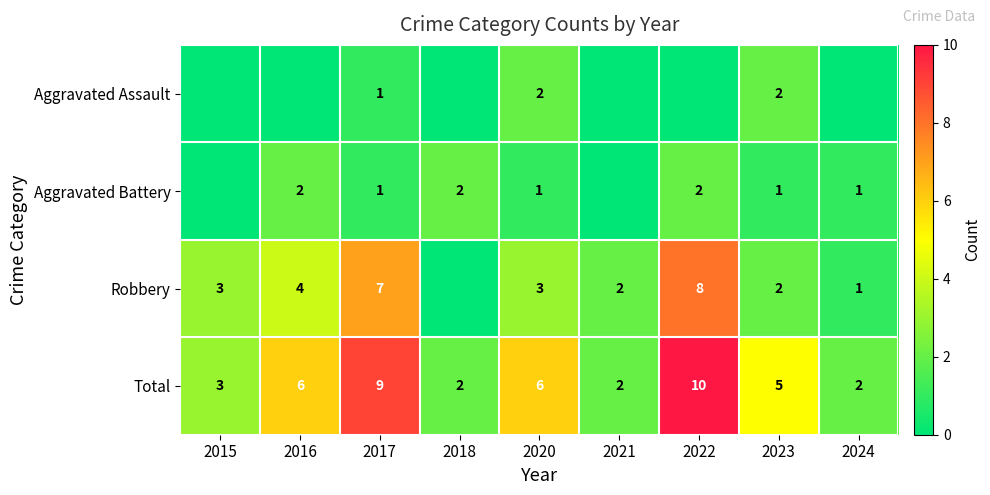

What is the sum of the Total values at 2021 and 2015?

5